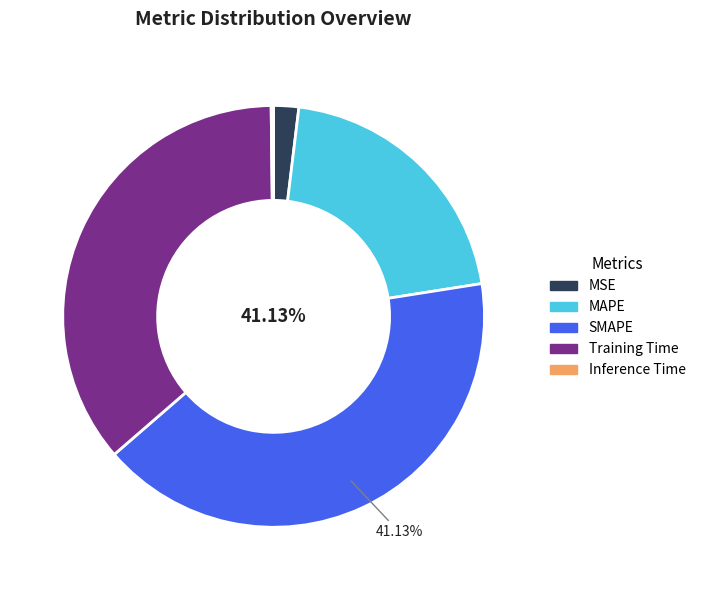

Which has a higher value, MAPE or MSE?

MAPE